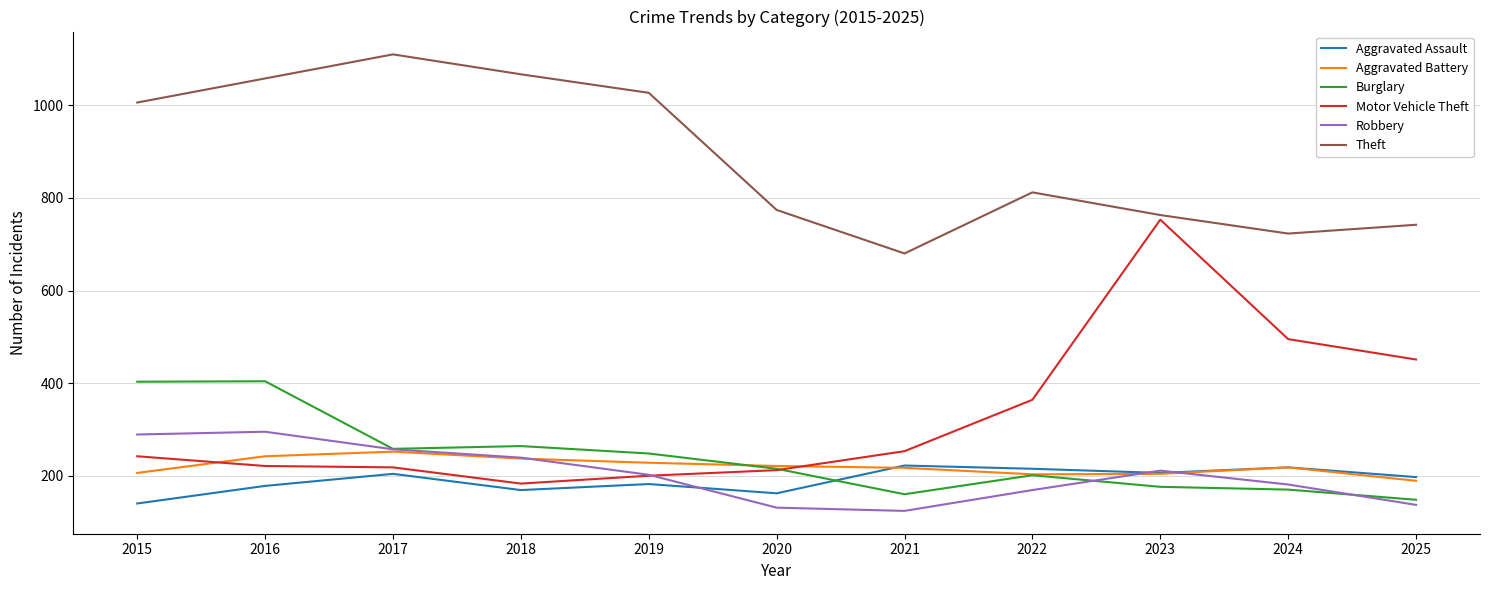

In Robbery, how many points are higher than both neighbors (excluding endpoints)?

2